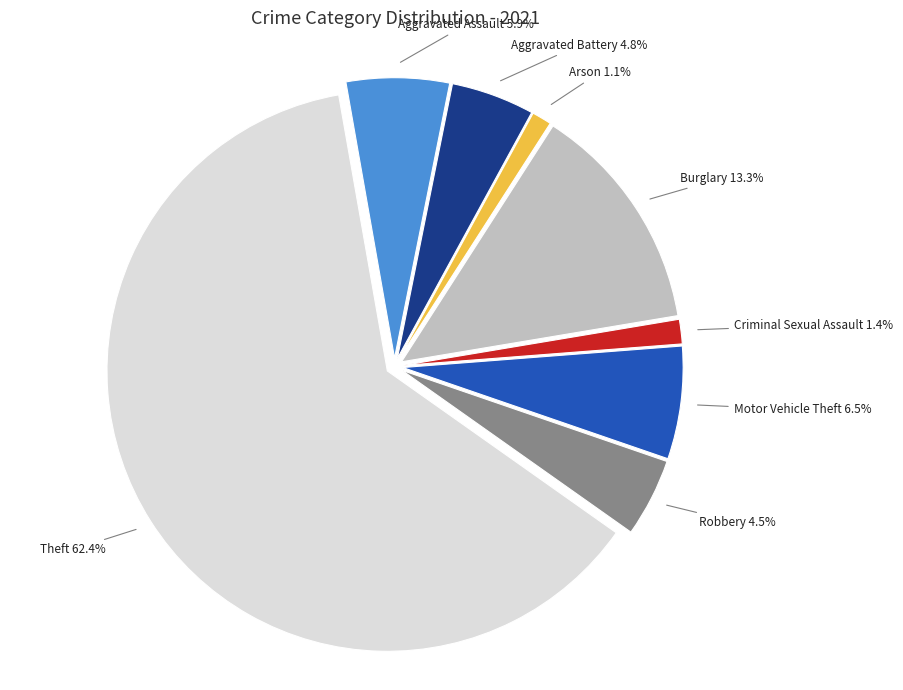

Between Robbery and Aggravated Assault, which is larger?

Aggravated Assault